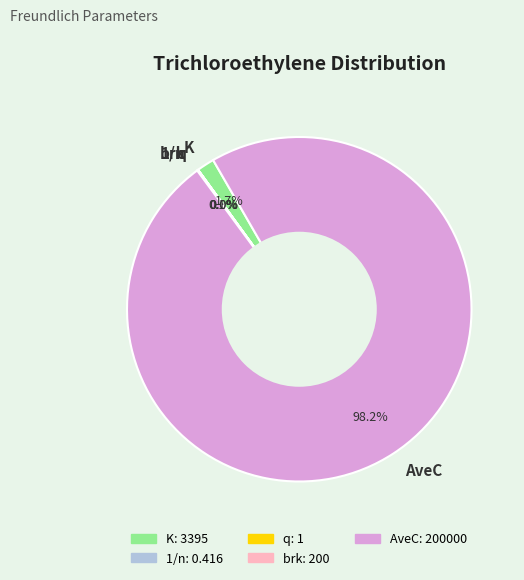

Does any single category account for the majority?

Yes